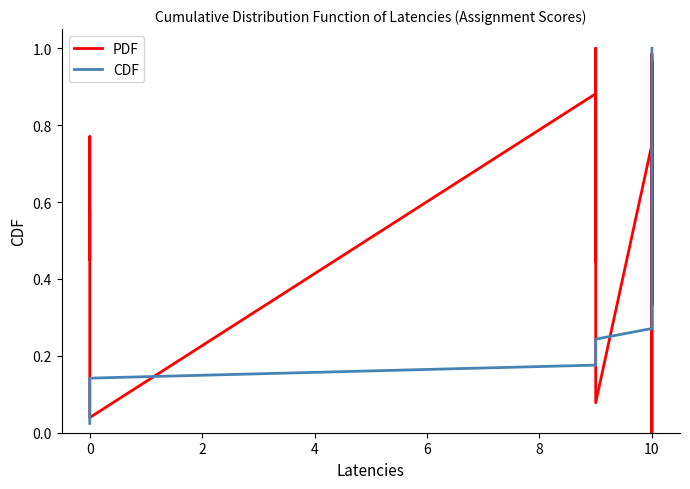

How many data points in PDF are above 0?

39